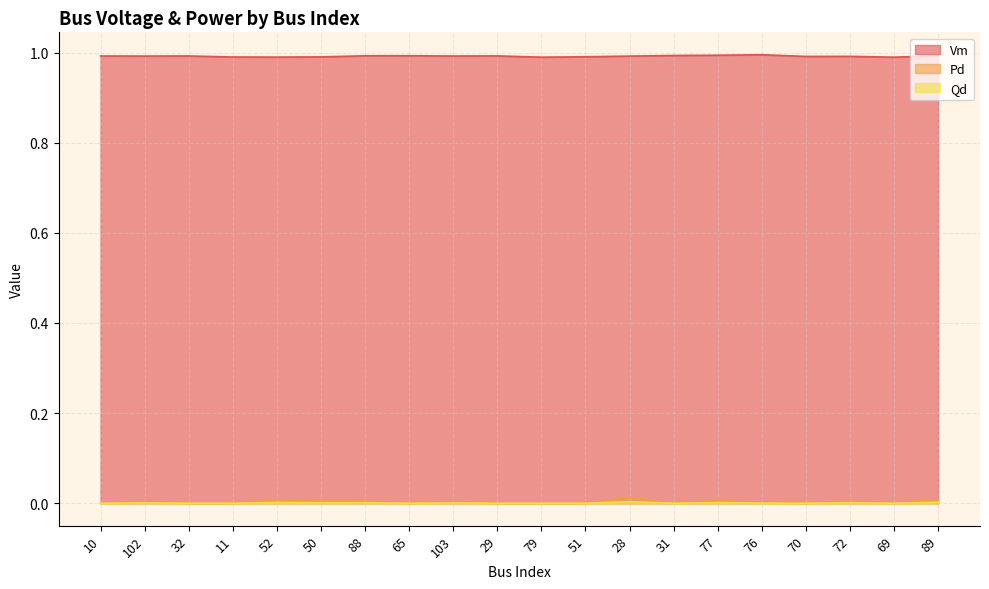

Where is the first local minimum for Qd?

50